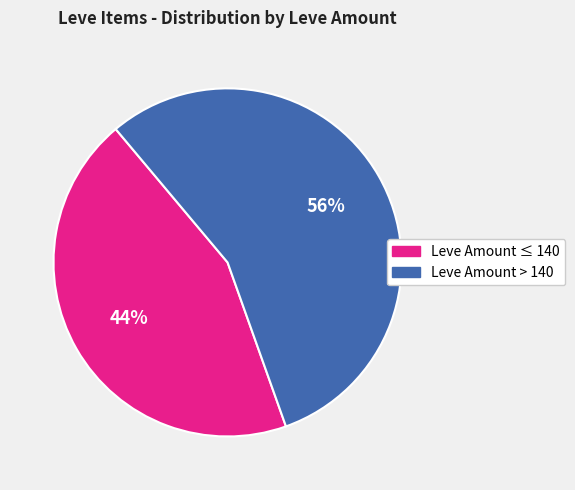

Is there a majority slice in this chart?

Yes